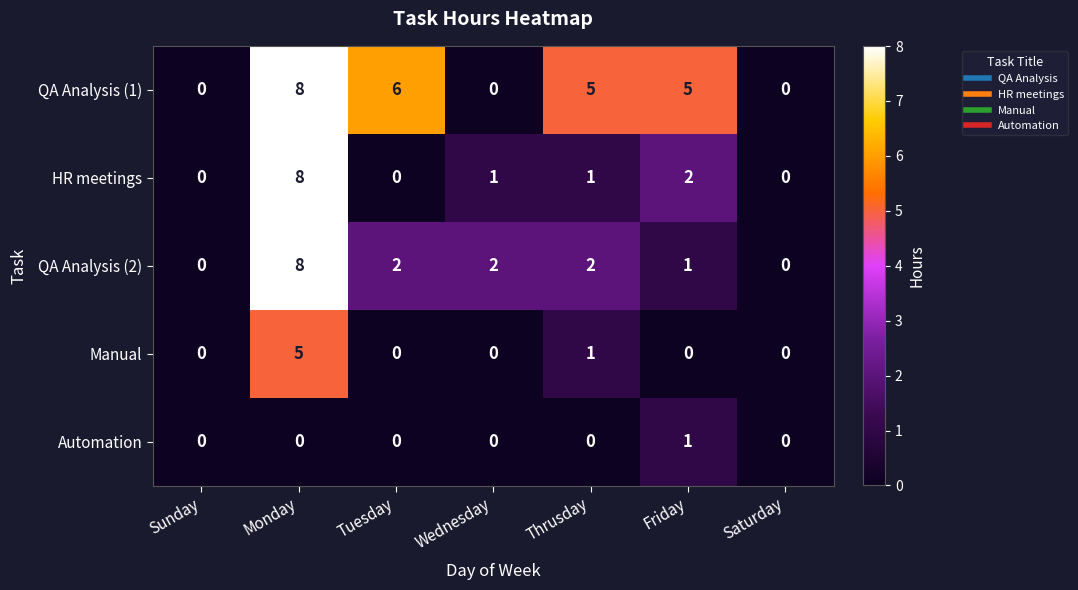

Count the HR meetings values in the range 0 to 2.

6